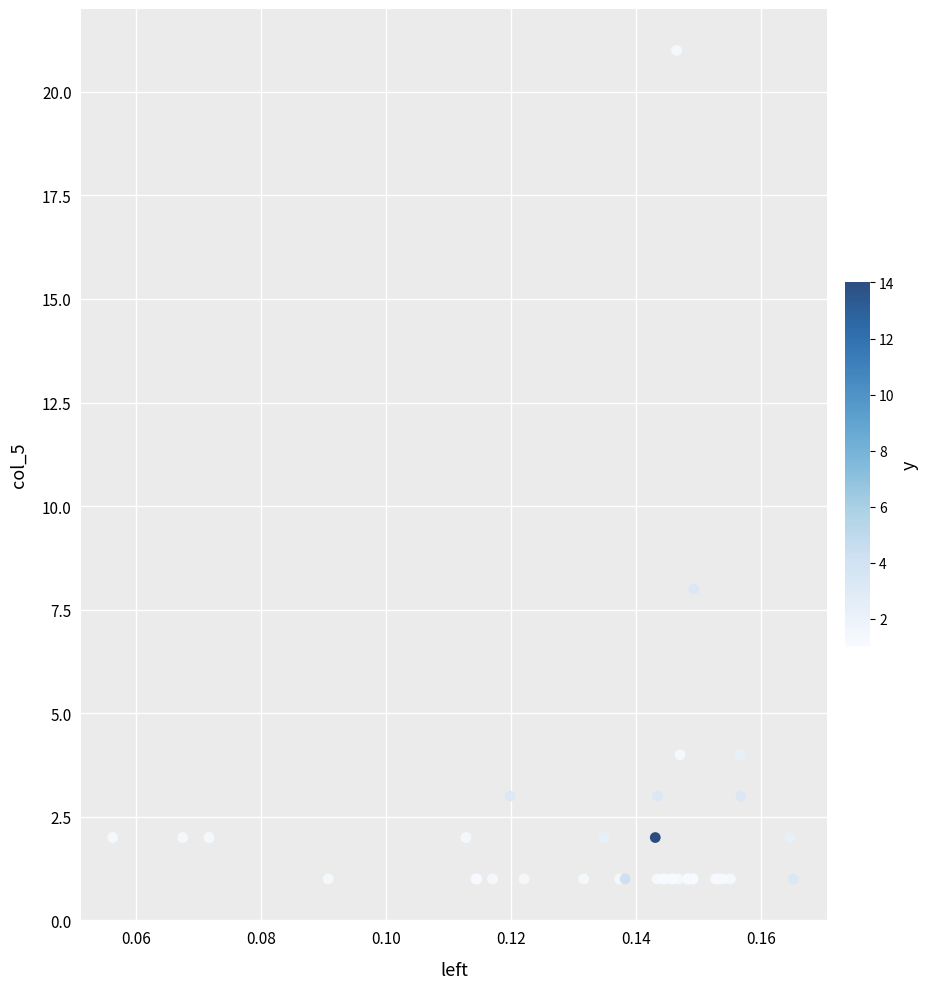

What Y value in the scatter plot is closest to 11?

8